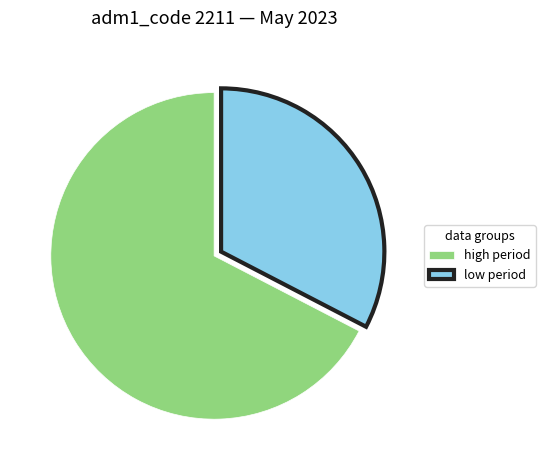

Which category has the biggest portion of the pie?

high period